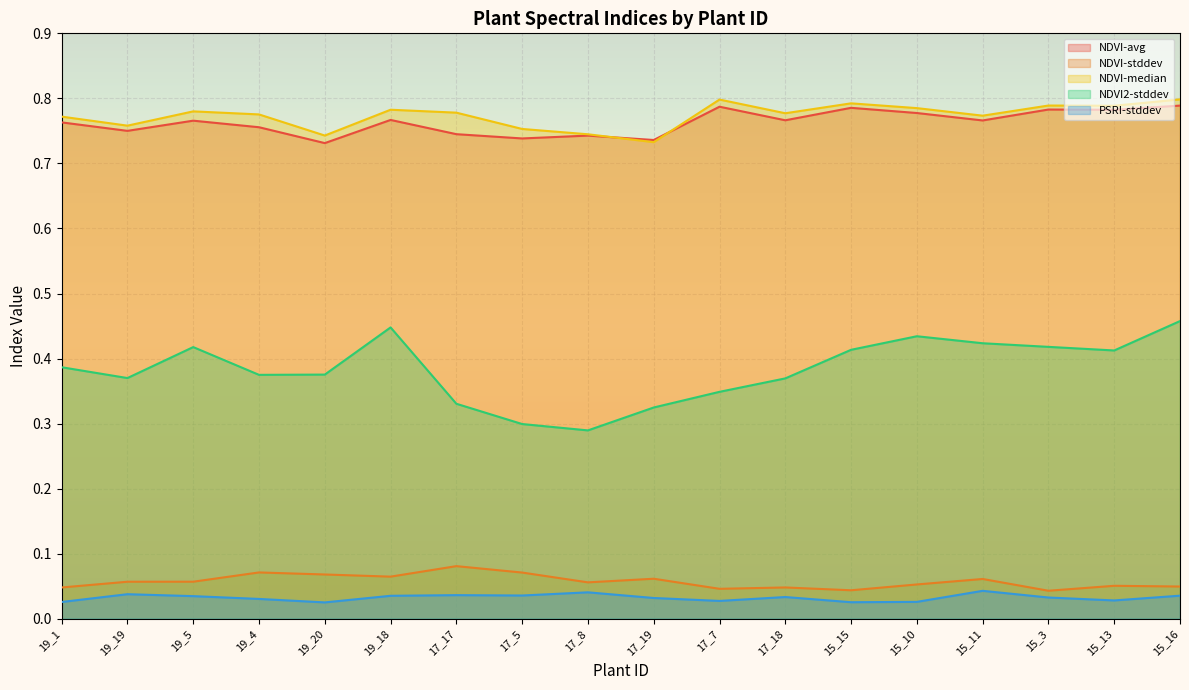

Does the chart display data point markers on the line(s)?

No